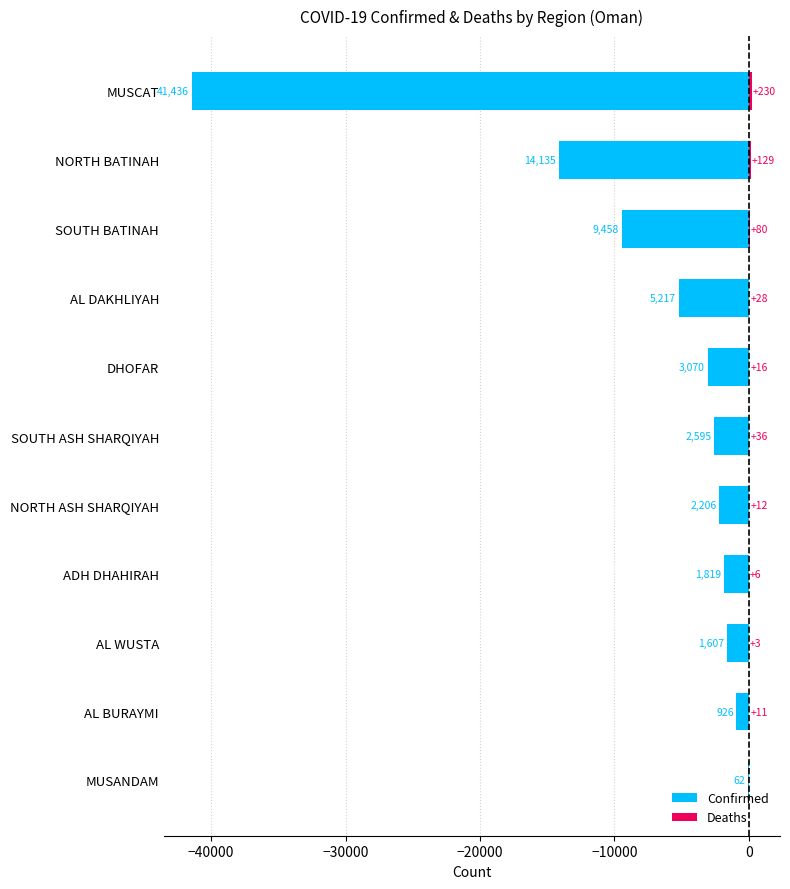

Which series has the largest total across all categories?

Deaths